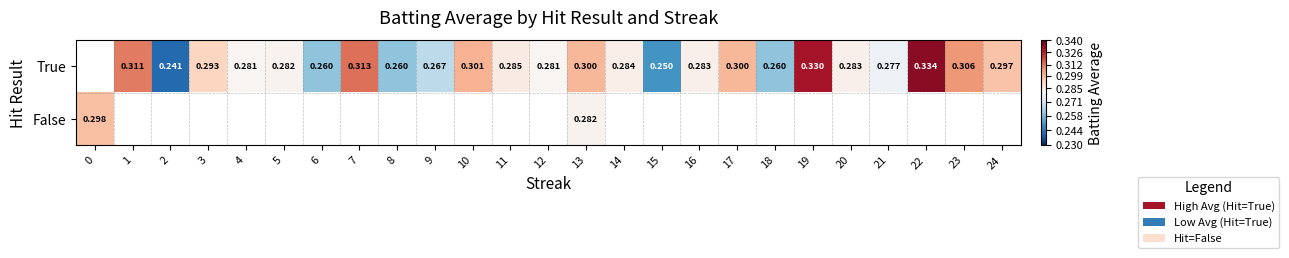

What is the greatest value displayed?

0.3